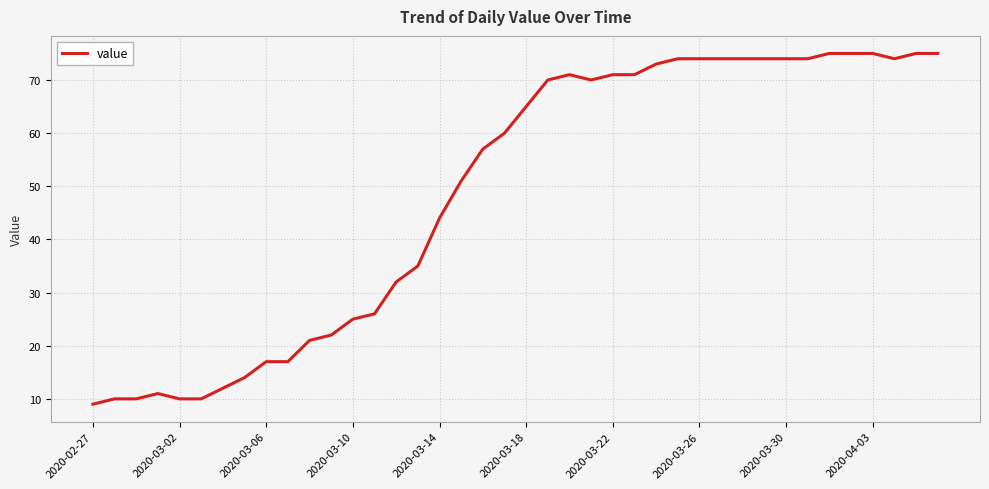

How many lines are shown in the chart?

1